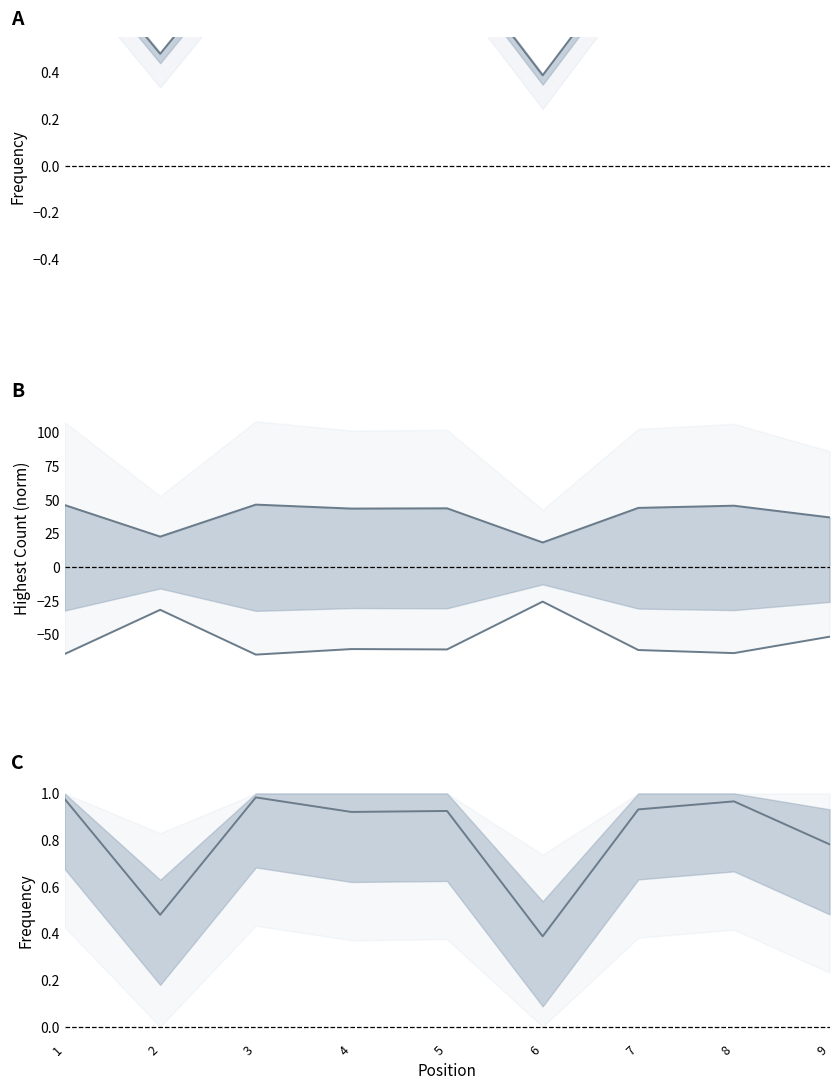

Reading right to left, list all the values displayed in this chart.

Frequency: 9=0.8	8=1.0	7=0.9	6=0.4	5=0.9	4=0.9	3=1.0	2=0.5	1=1.0
Upper: 9=36.9	8=45.6	7=43.9	6=18.3	5=43.6	4=43.4	3=46.4	2=22.6	1=46.1
Lower: 9=-51.6	8=-63.8	7=-61.5	6=-25.6	5=-61.1	4=-60.8	3=-64.9	2=-31.7	1=-64.5